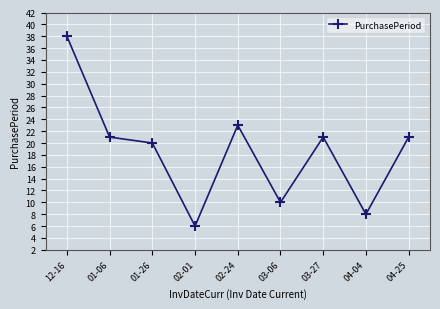

How many lines are shown in the chart?

1